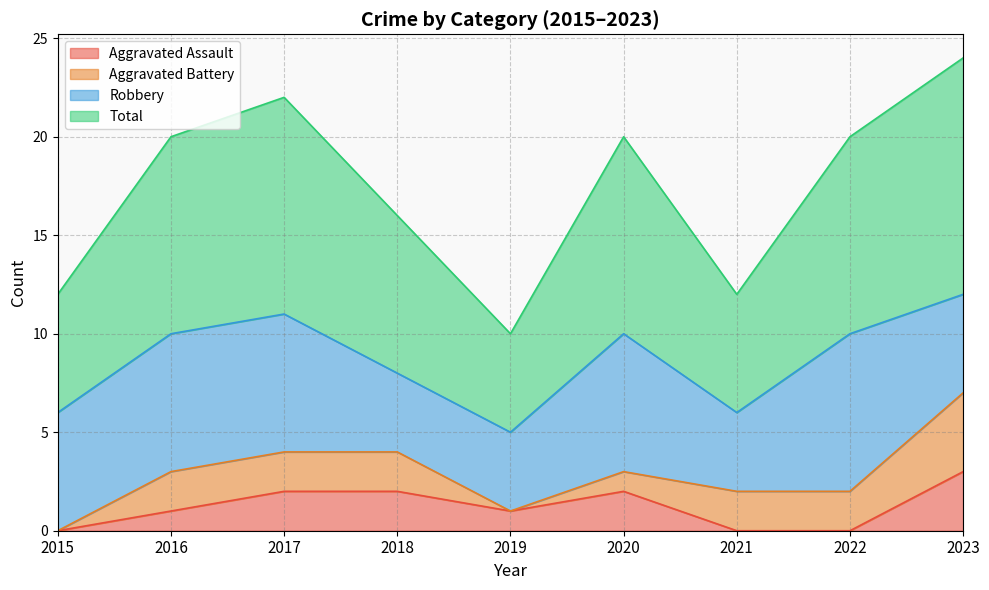

How many interior local peaks does the Total series have?

2